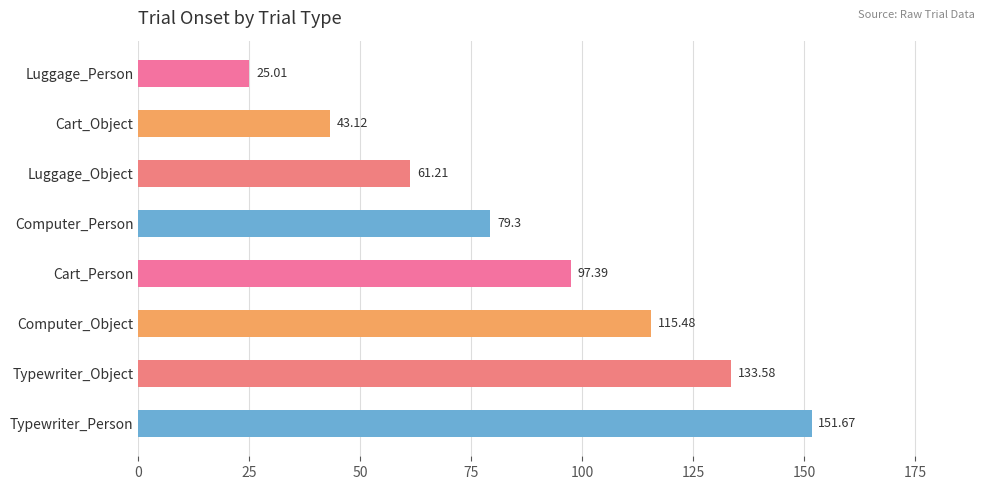

At which label is the value closest to 88?

Computer_Person